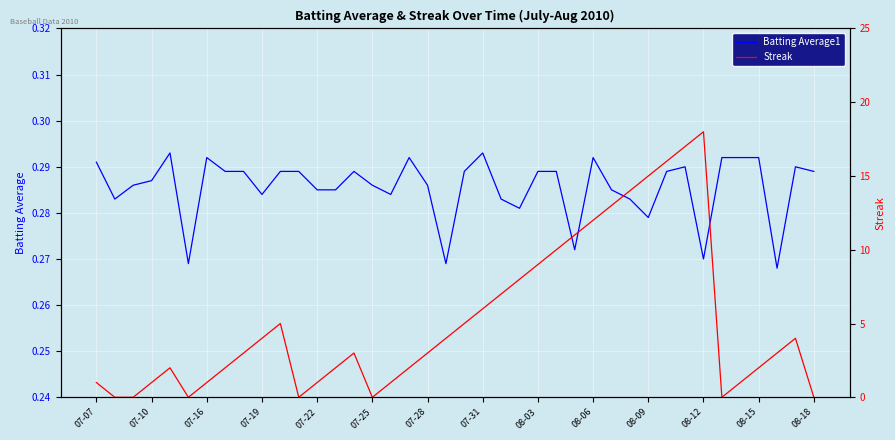

How many interior local peaks does the Streak series have?

5